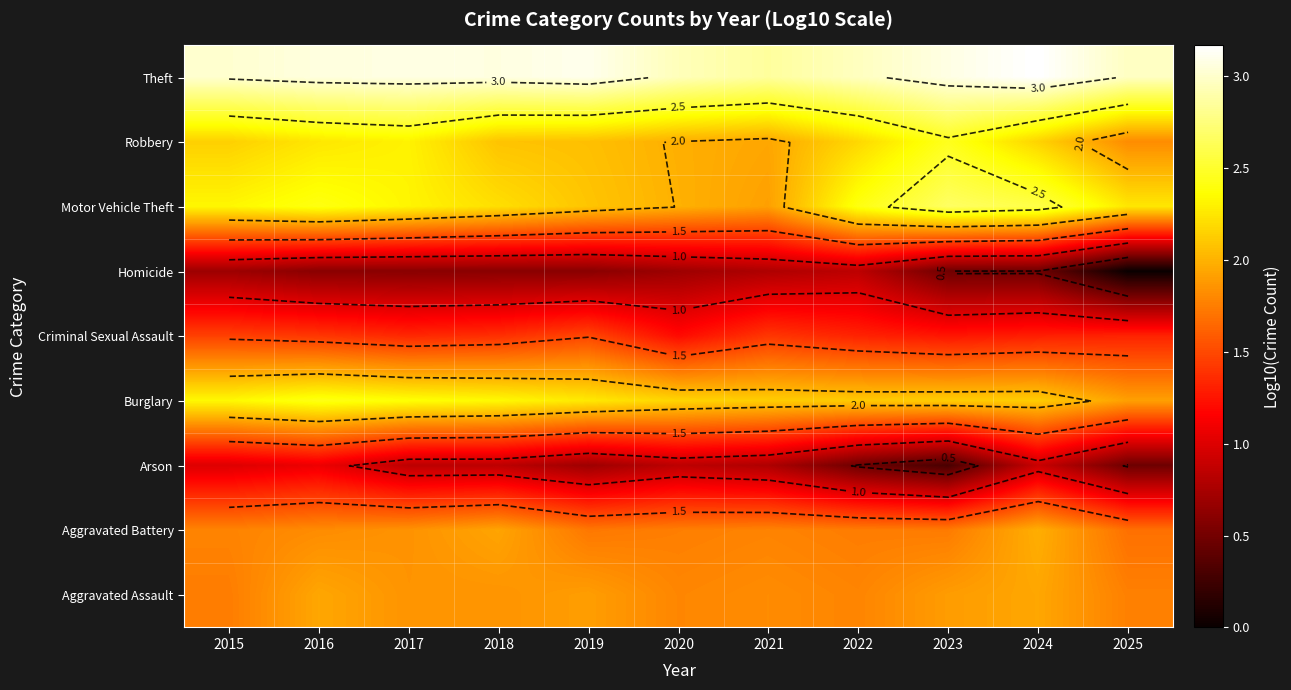

What is the difference between the maximum and minimum values in the Motor Vehicle Theft series?

0.8